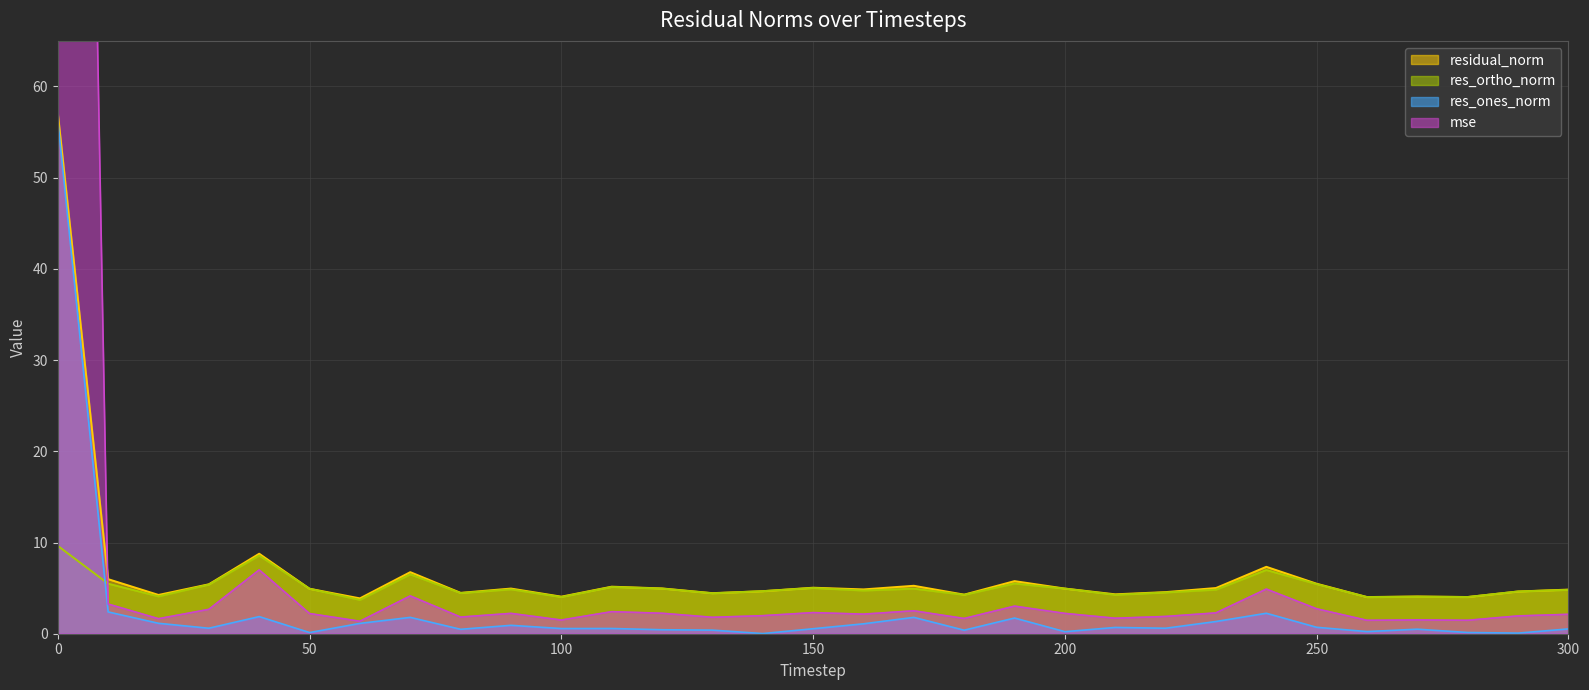

Which category has the lowest value in the res_ortho_norm series?

60